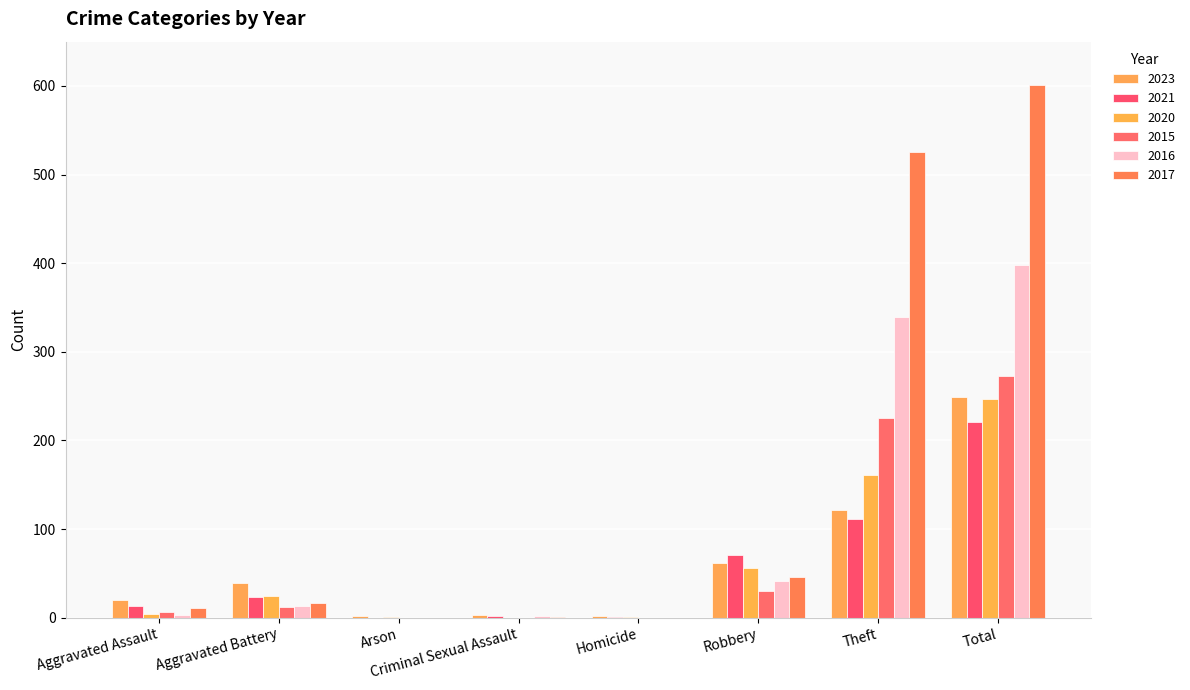

Between Aggravated Battery and Robbery, which series saw the biggest shift?

2021